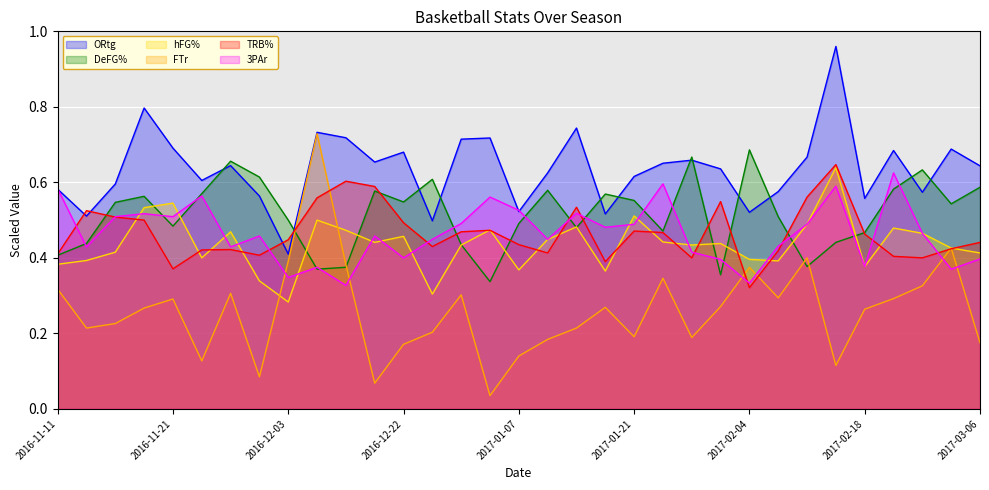

What are all the series names shown in the legend?

ORtg, DeFG%, hFG%, FTr, TRB%, 3PAr